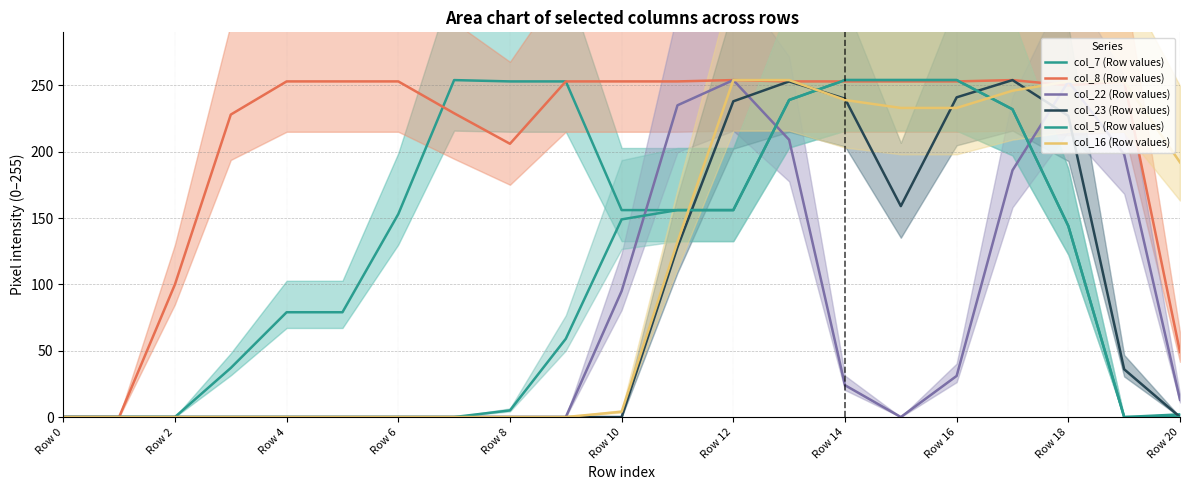

True or false: col_22 (Row values) and col_8 (Row values) cross at least once.

True